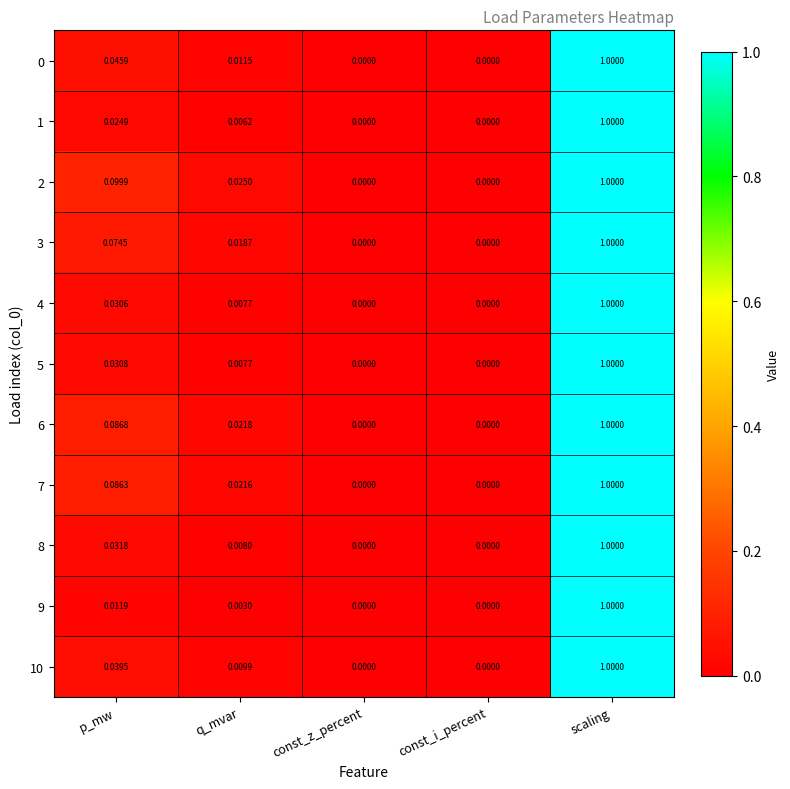

Count the number of categories in the chart.

5